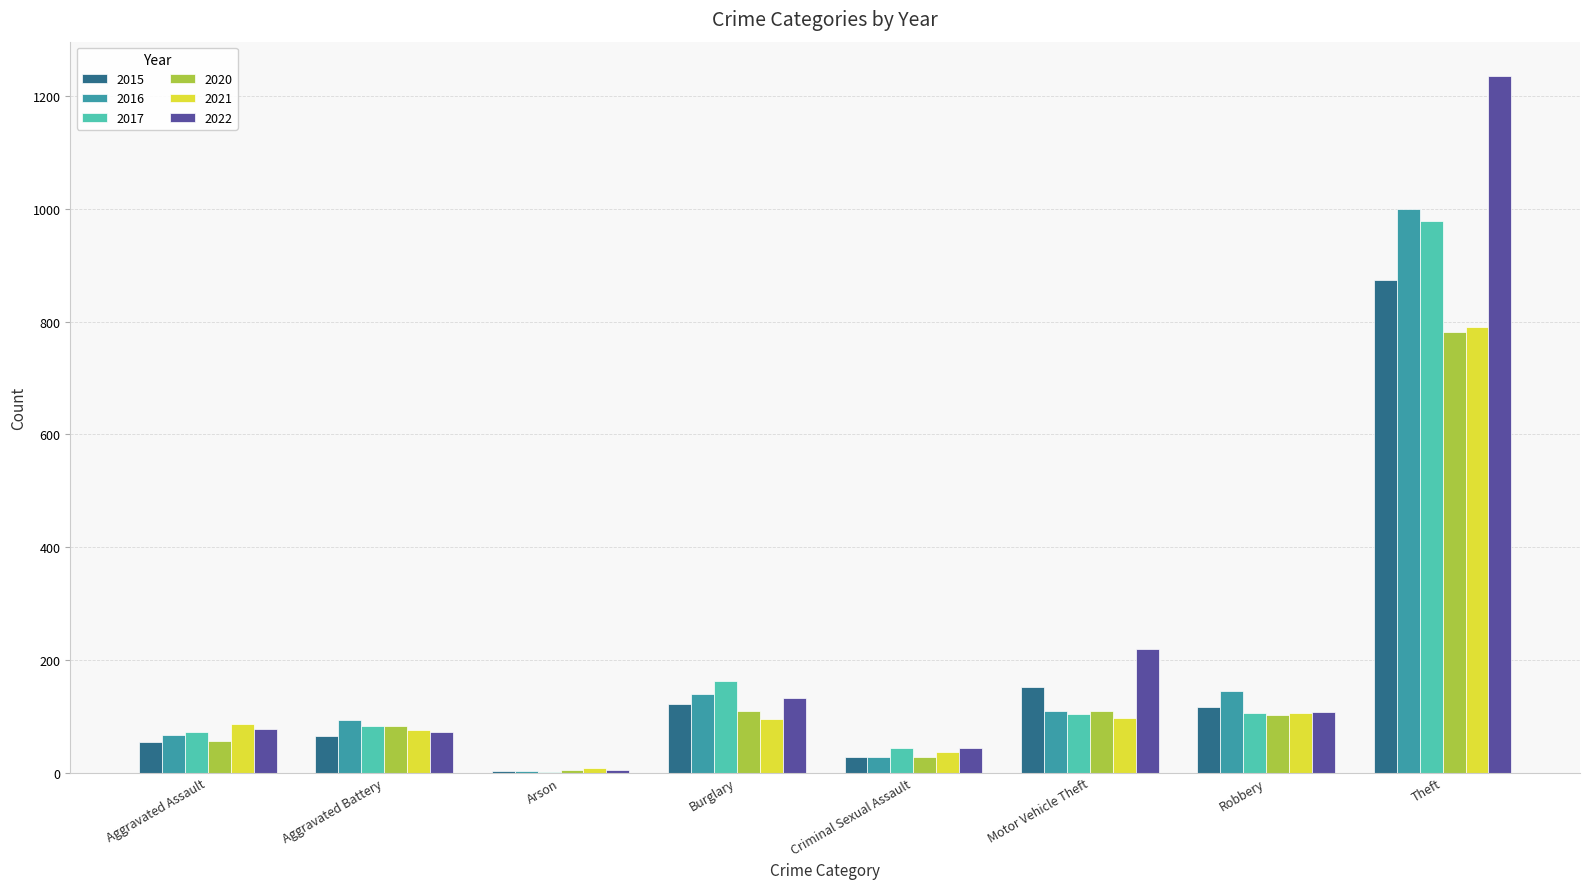

What is the total value across all series at Theft?

5660